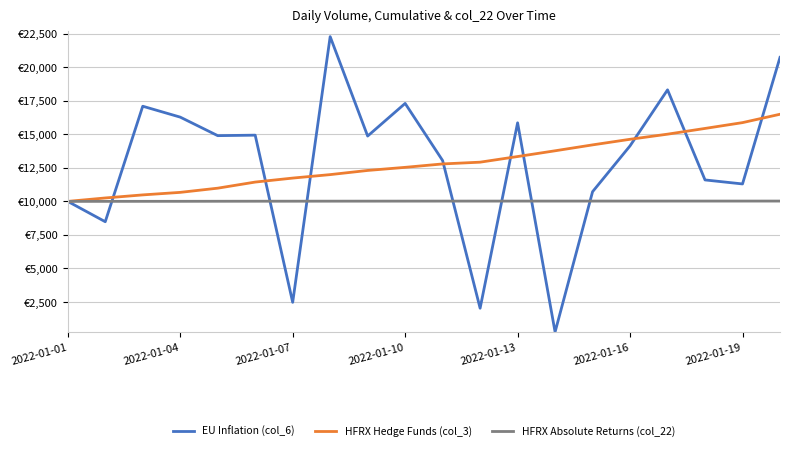

Does the chart display data point markers on the line(s)?

No